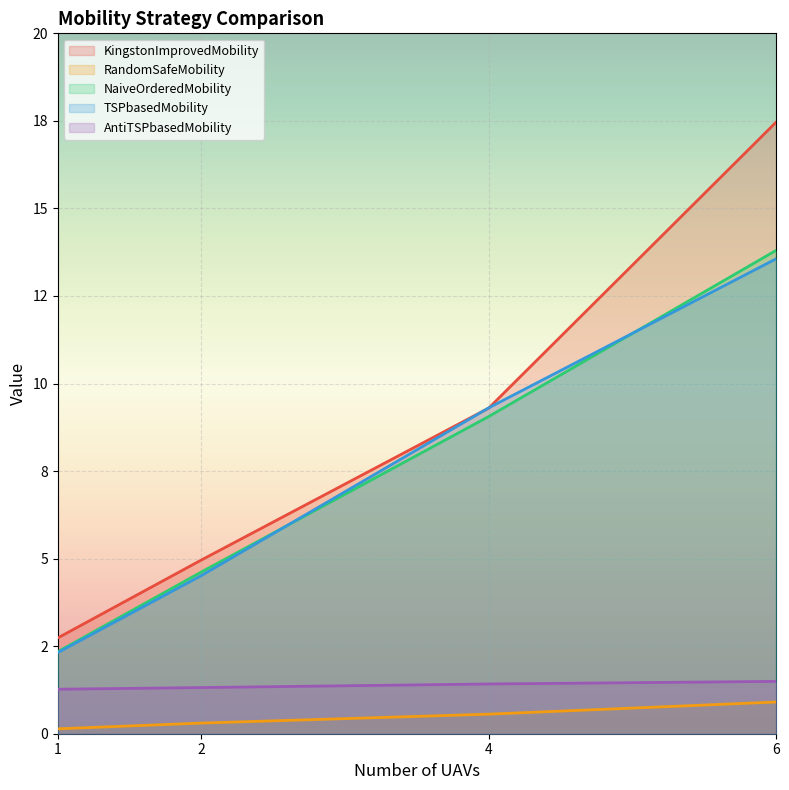

Reading right to left, extract all data points from this chart.

KingstonImprovedMobility: 6=17.5	4=9.3	2=5.0	1=2.7
RandomSafeMobility: 6=0.9	4=0.6	2=0.3	1=0.1
NaiveOrderedMobility: 6=13.8	4=9.1	2=4.6	1=2.3
TSPbasedMobility: 6=13.6	4=9.3	2=4.5	1=2.3
AntiTSPbasedMobility: 6=1.5	4=1.4	2=1.3	1=1.3